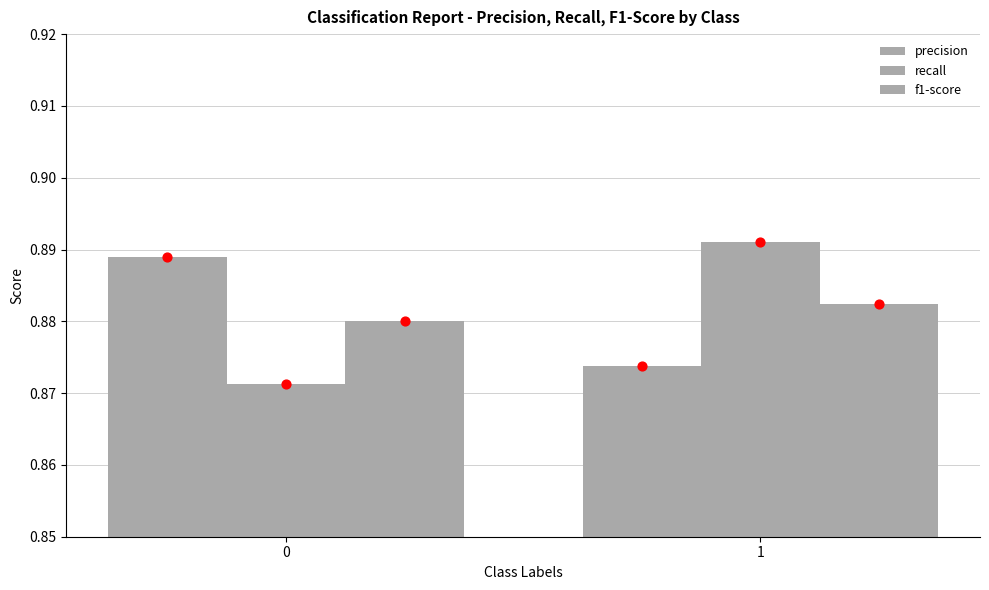

What are all the series names shown in the legend?

precision, recall, f1-score